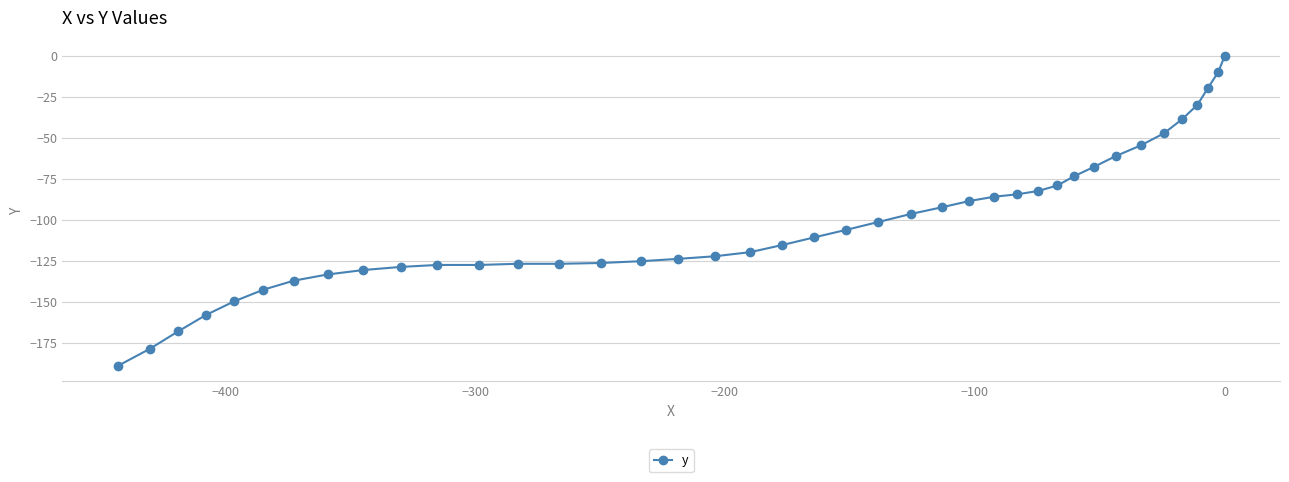

How many data points are less than -110?

21